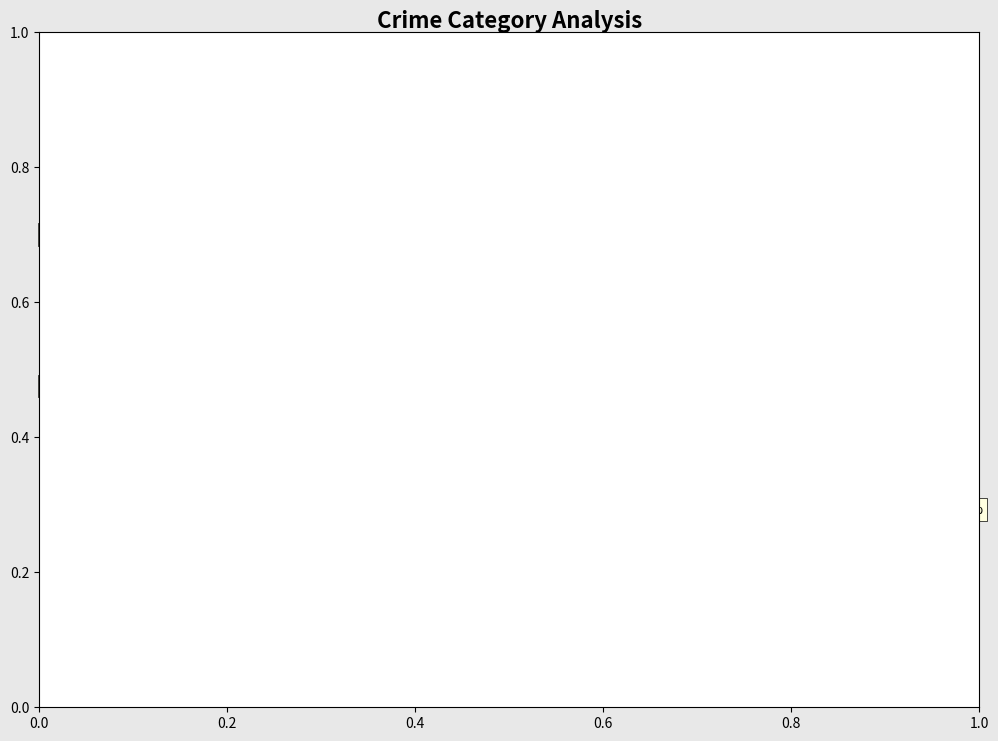

Between Aggravated Battery and Robbery, which is larger?

Robbery